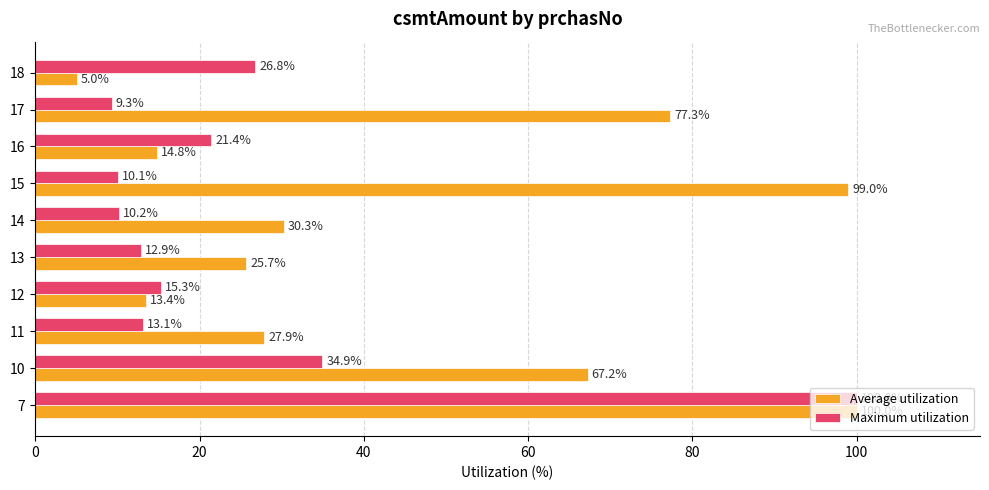

How many categories are shown in the chart?

10